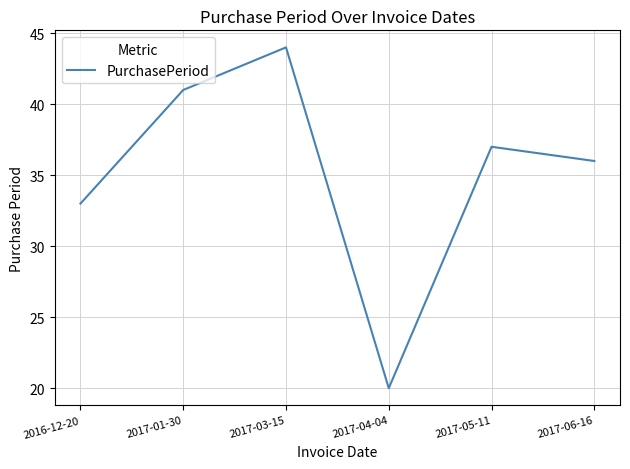

Count the values in the range 33 to 41.

4